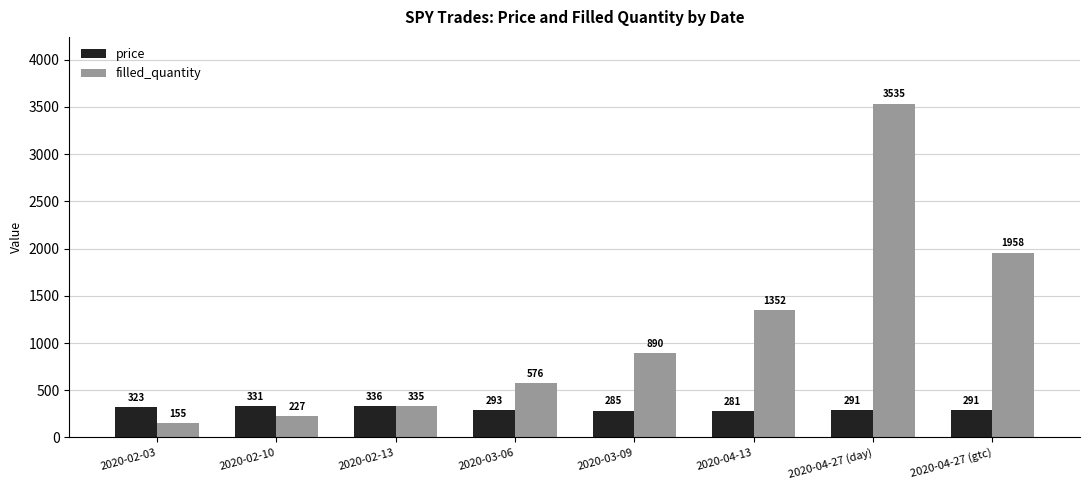

Which series has the largest total across all categories?

filled_quantity